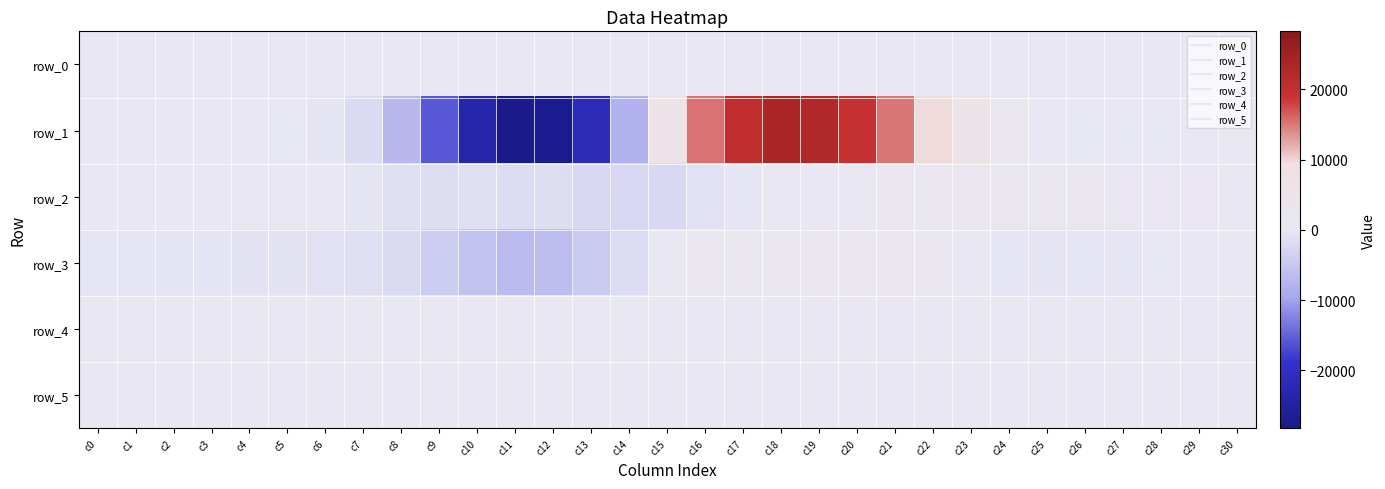

Which category has the lowest value in the row_0 series?

c0